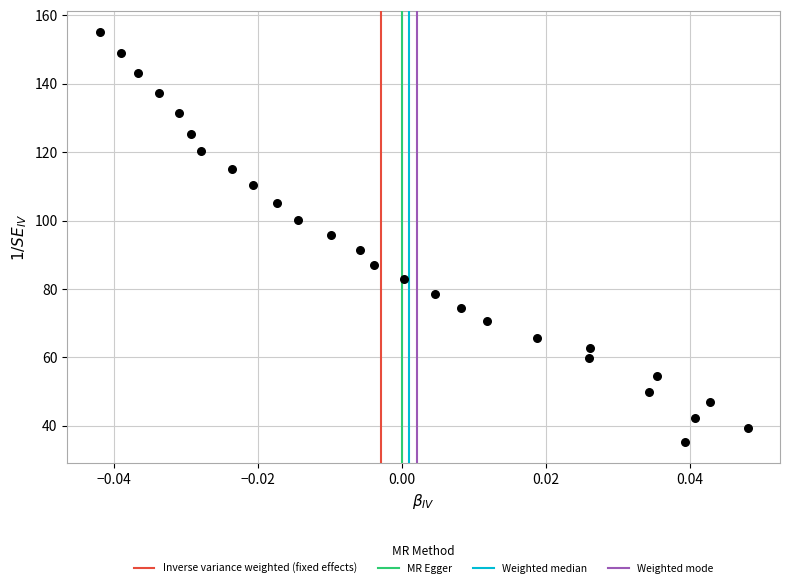

What is the range of Y values (max minus min)?

120.0